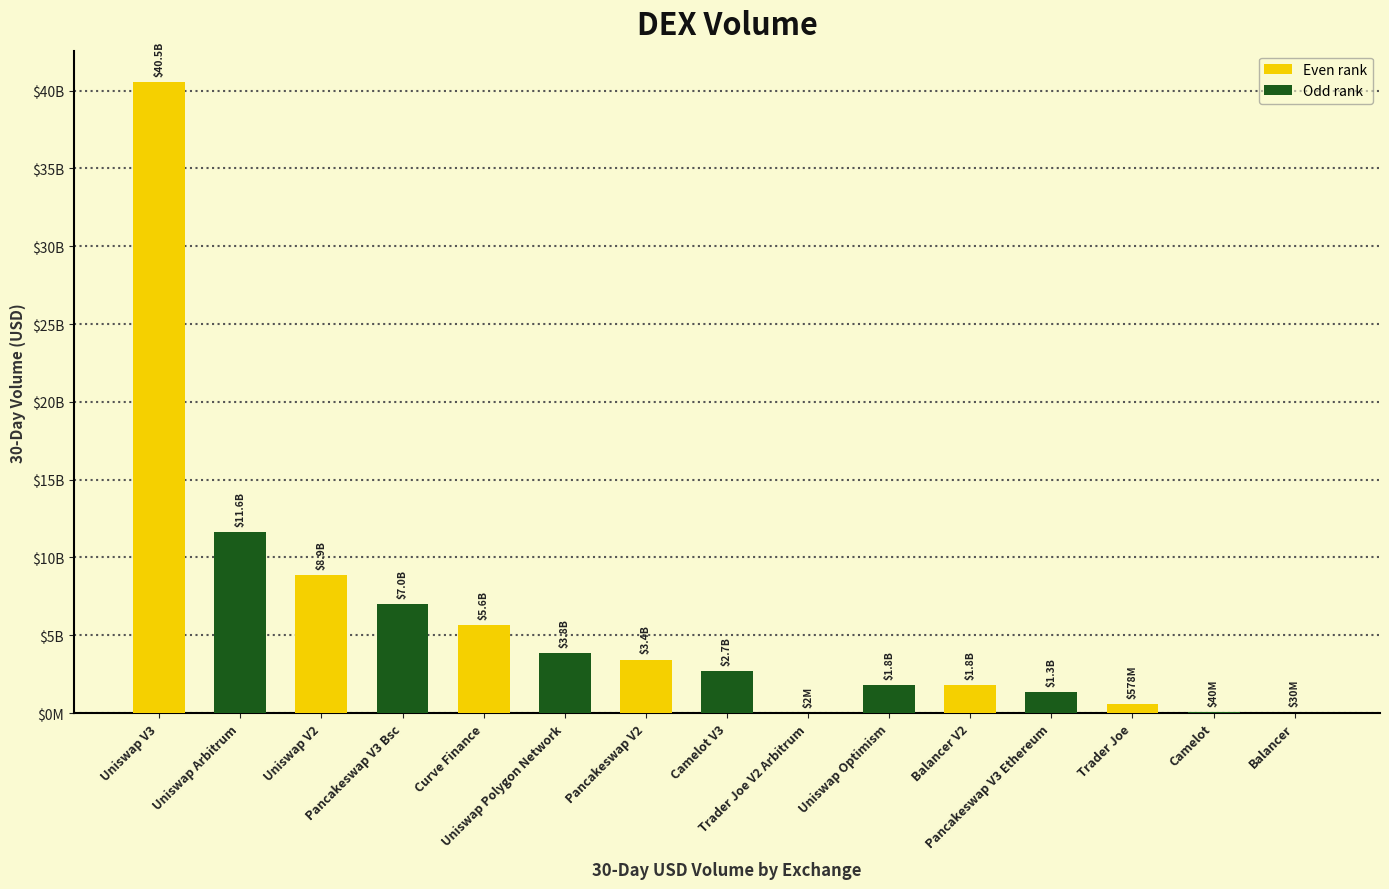

What is the difference between the maximum and minimum values?

40543376969